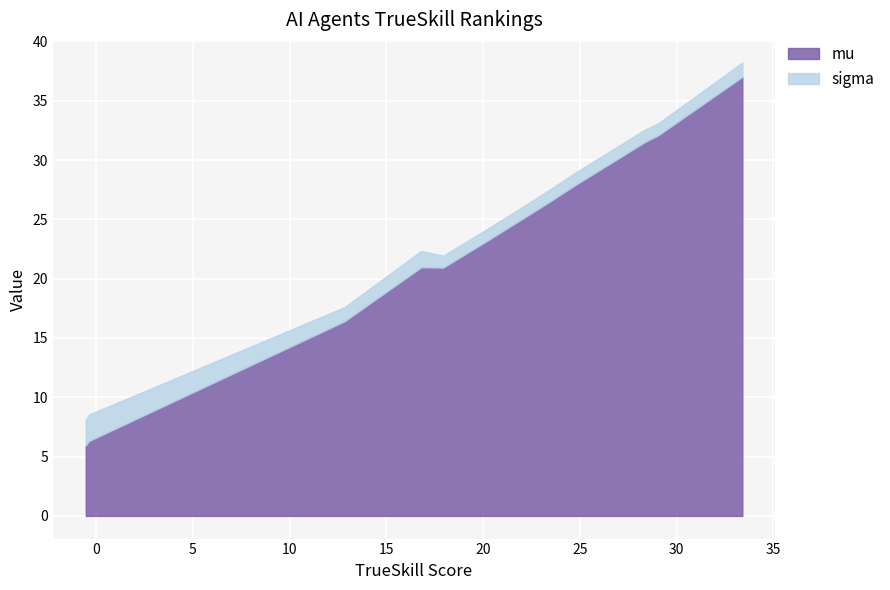

True or false: mu has more than 0 interior local peaks.

True